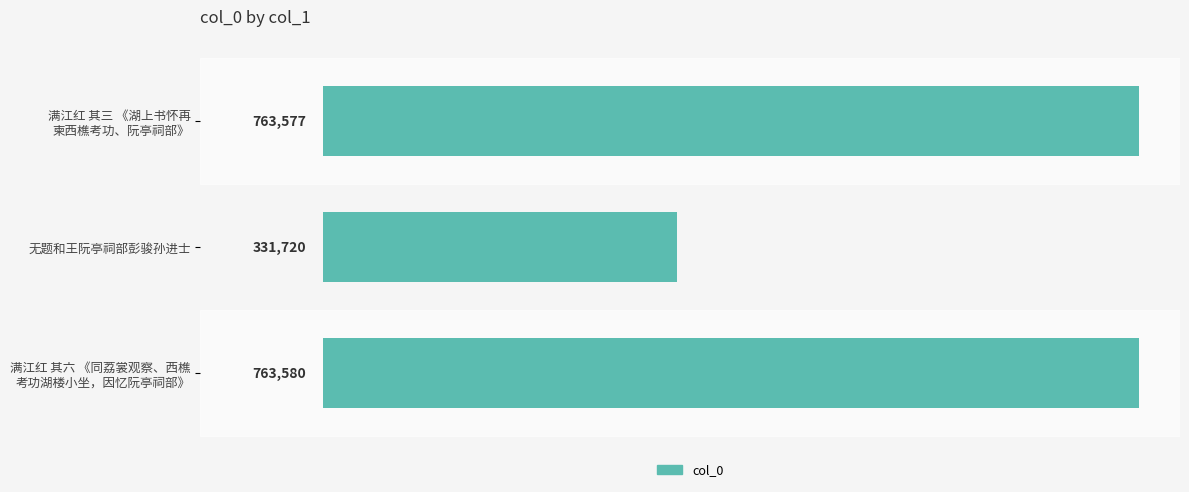

How many distinct data groups are displayed?

1